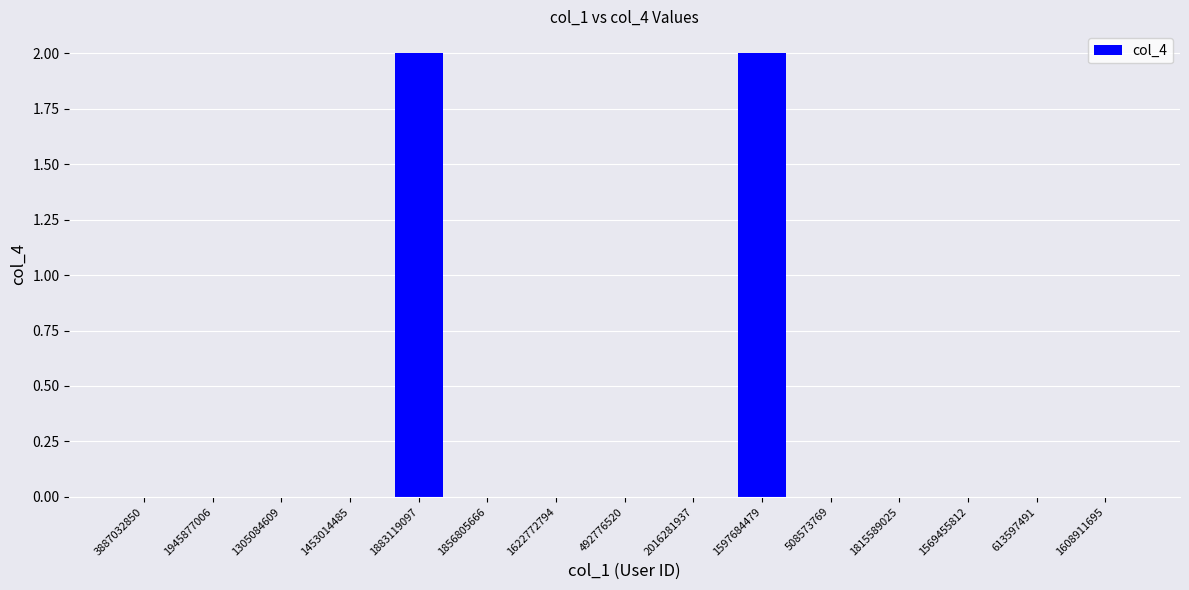

What is the sum of all values?

4